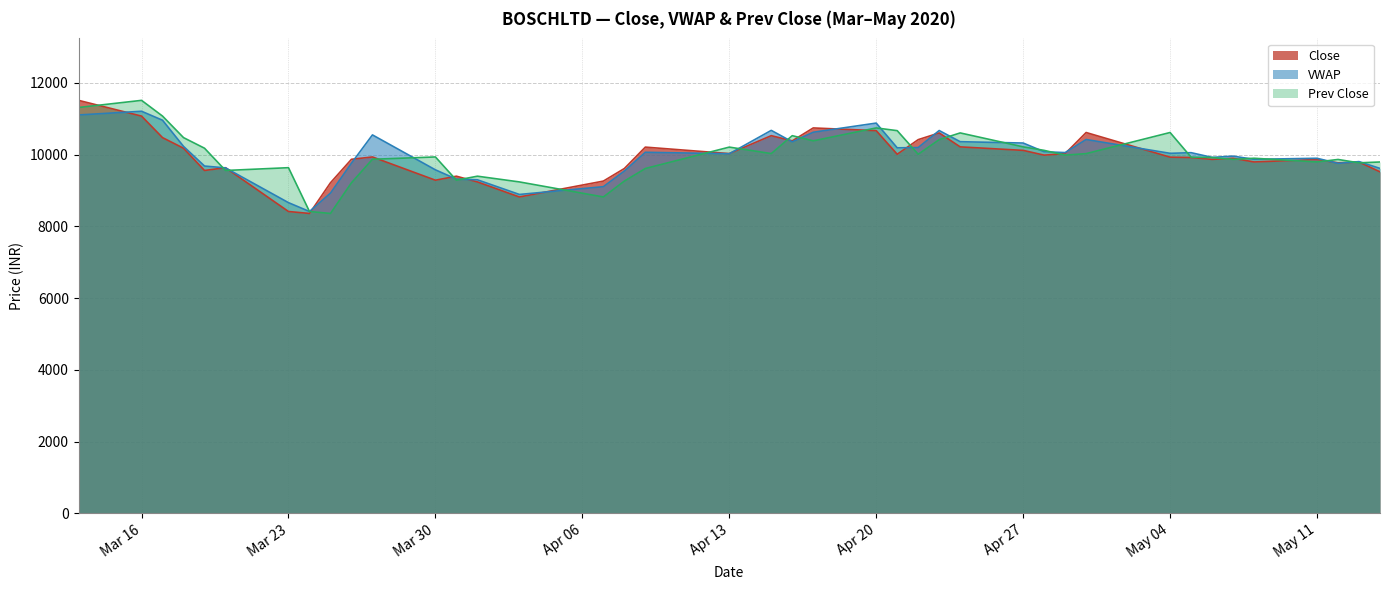

What is the difference between the maximum and minimum values in the VWAP series?

2792.8